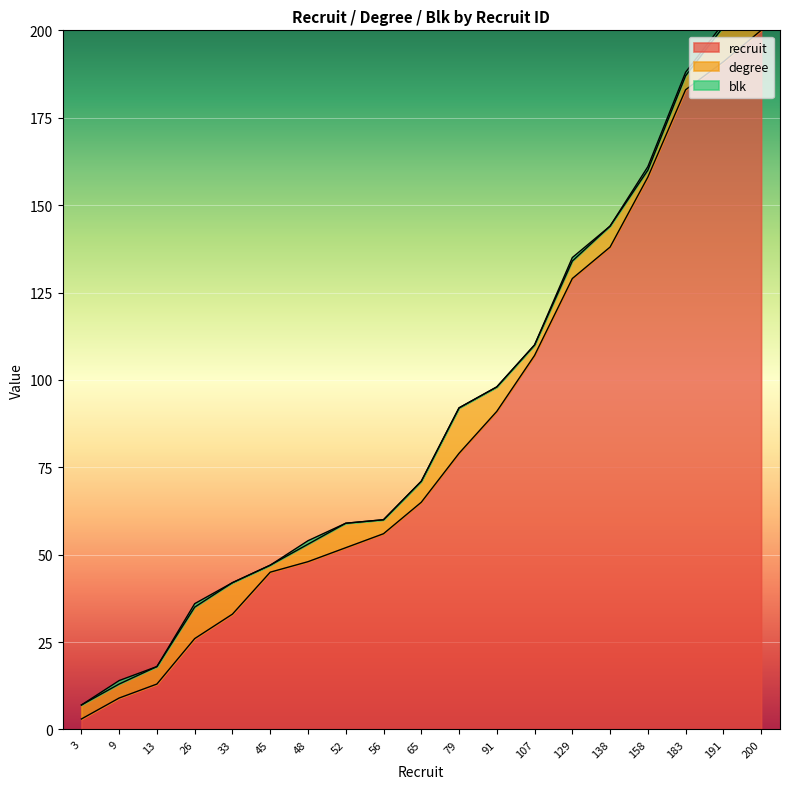

Which series has the widest spread of values?

recruit